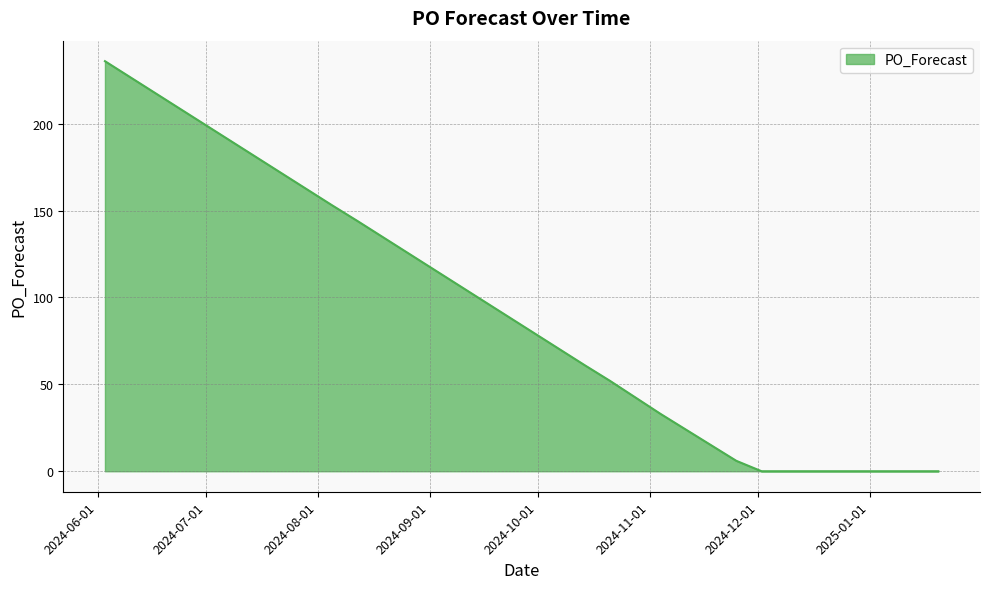

What is the greatest value displayed?

236